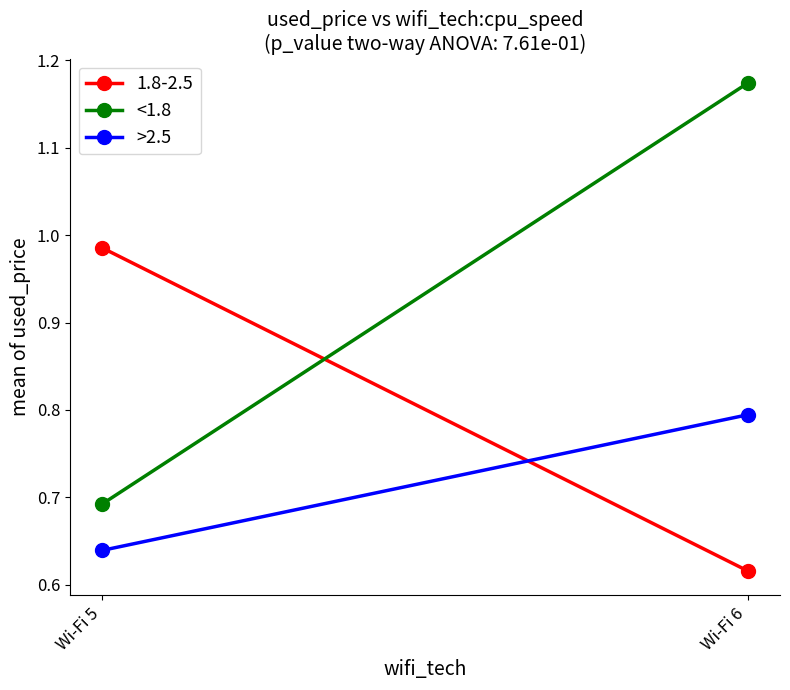

What is the difference between the maximum and minimum values in the <1.8 series?

0.5